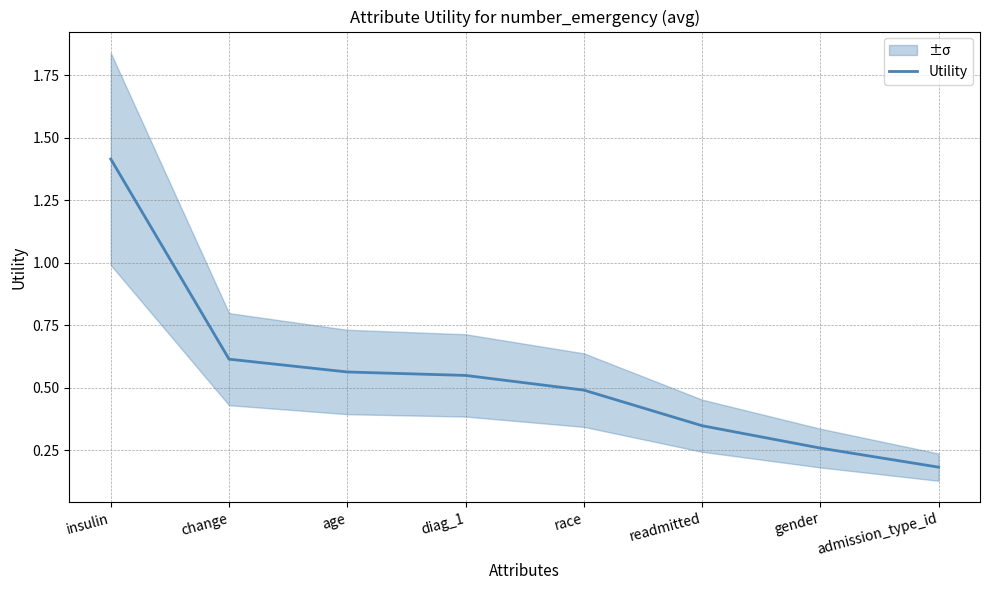

The chart shows a value of 0.6 at change. True or false?

True